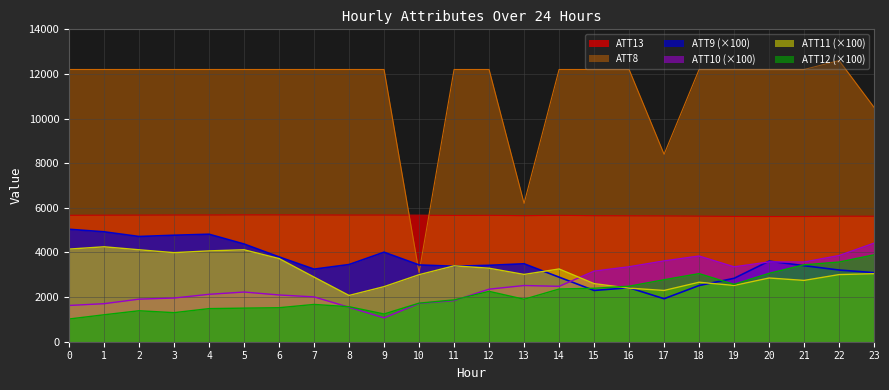

What is the difference between the highest and lowest values at 10?

3954.6